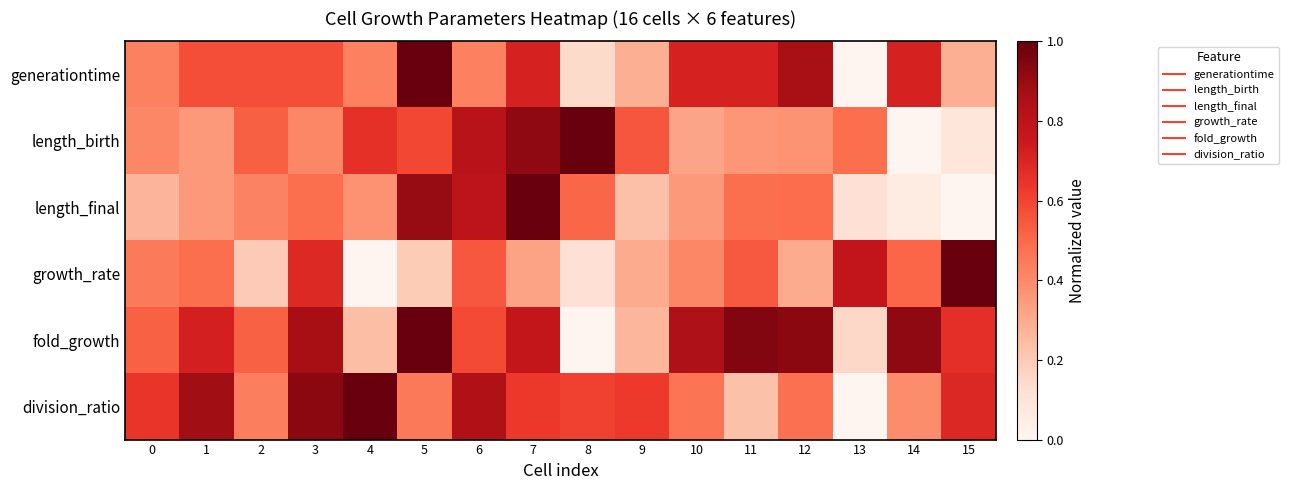

Which has a higher value, 4 or 5?

5